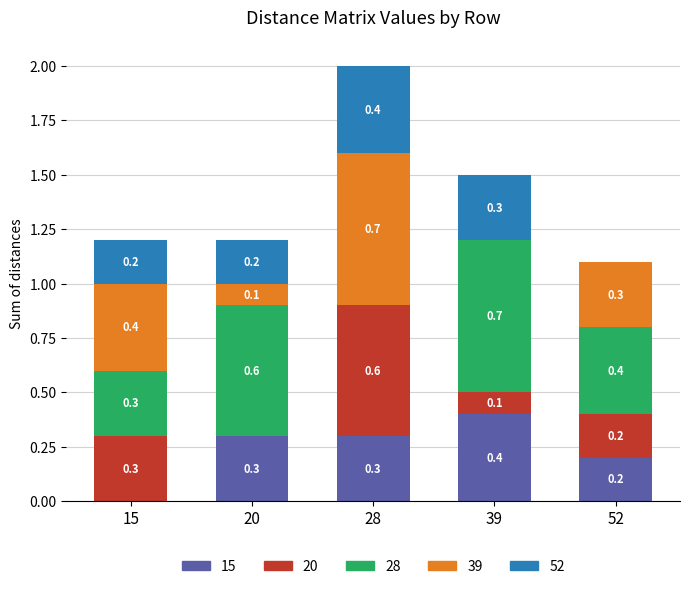

At which category is the sum across all series the highest?

28